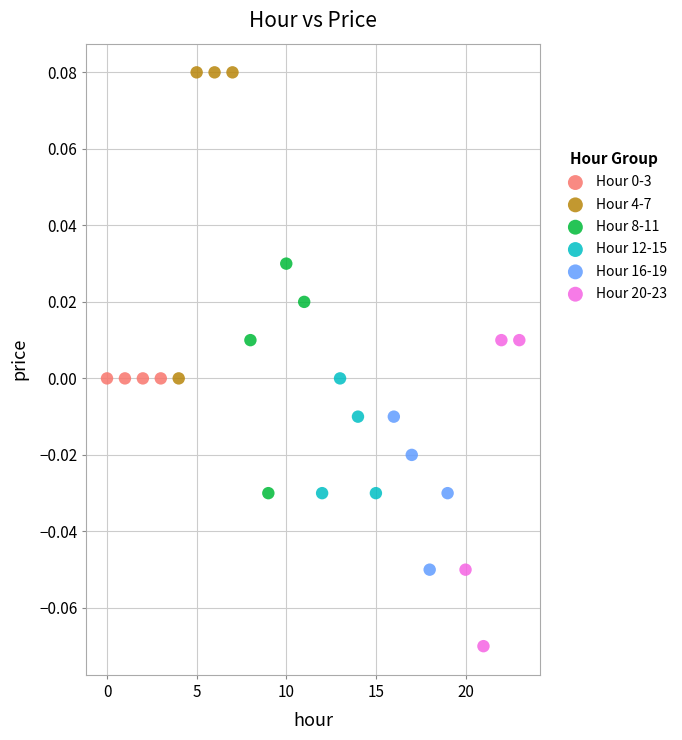

Which series contains the lowest Y value?

Hour 20-23